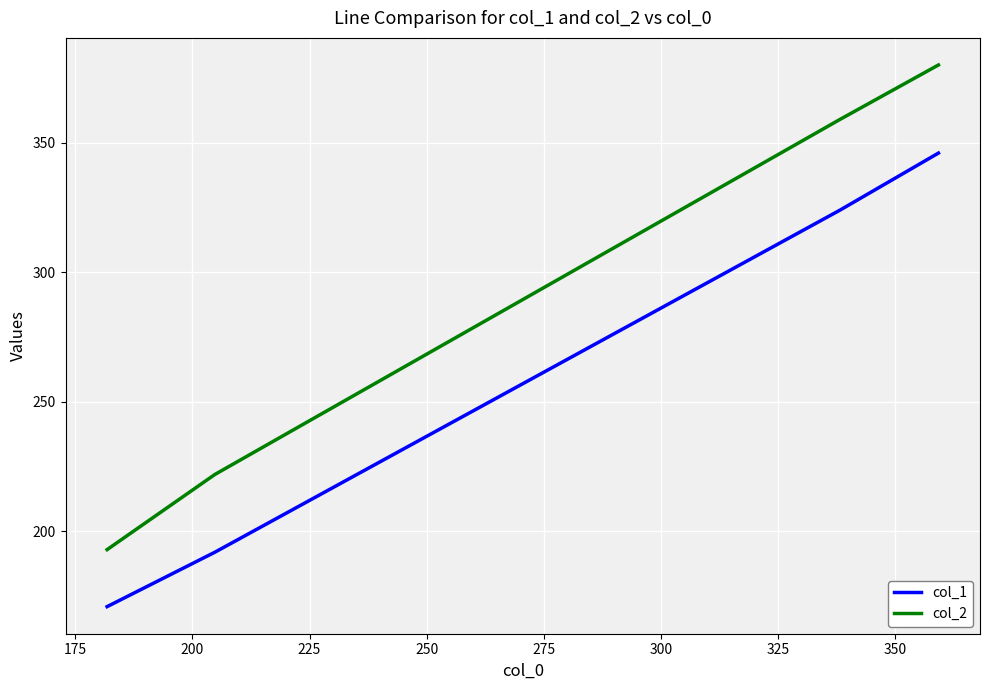

Which series has the widest spread of values?

col_2